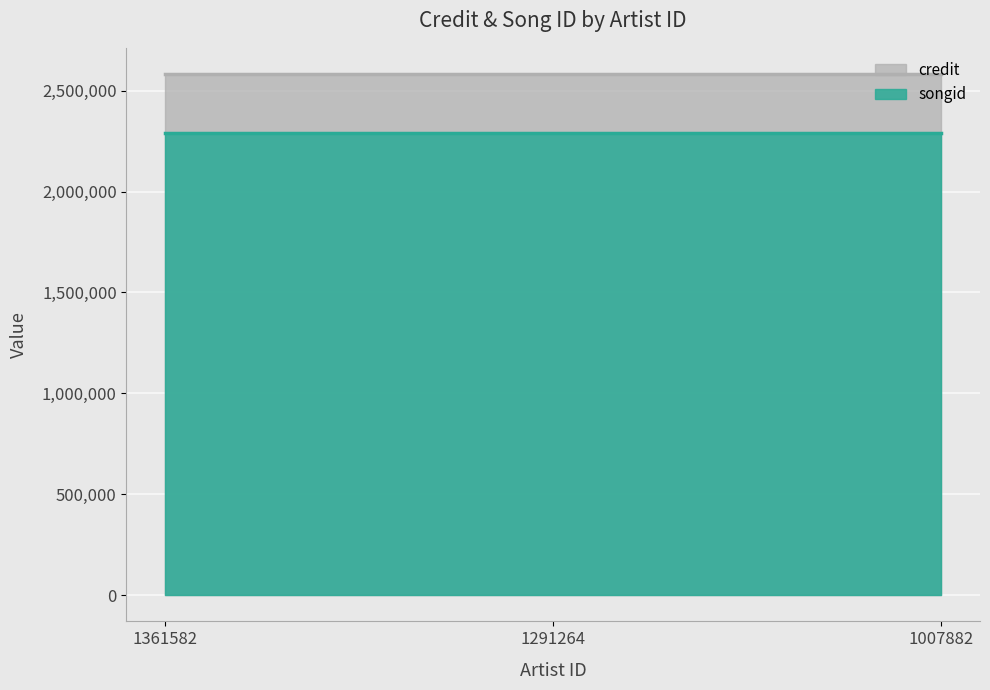

What are all the series names shown in the legend?

credit, songid